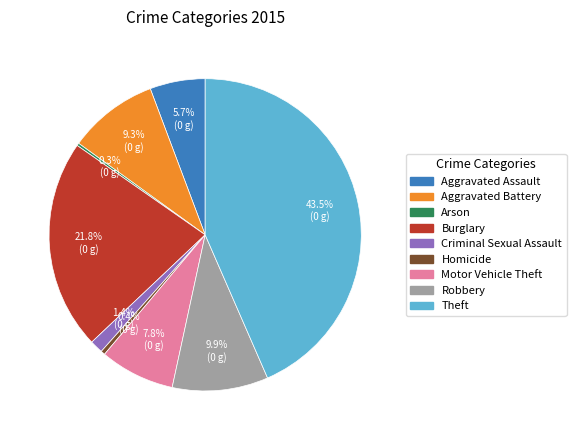

Which category has the biggest portion of the pie?

Theft